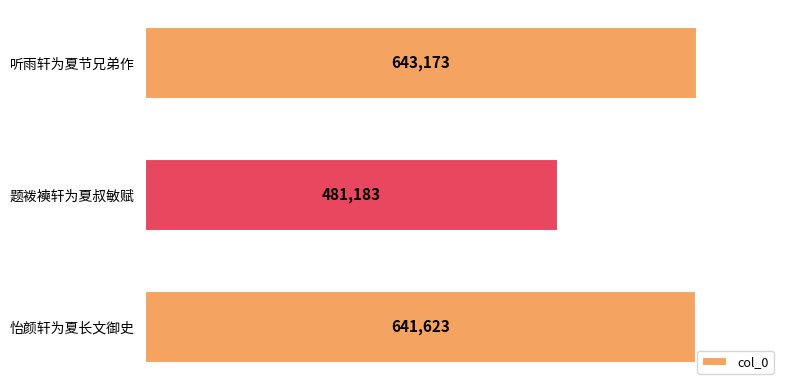

What is the difference between the maximum and minimum values?

161990